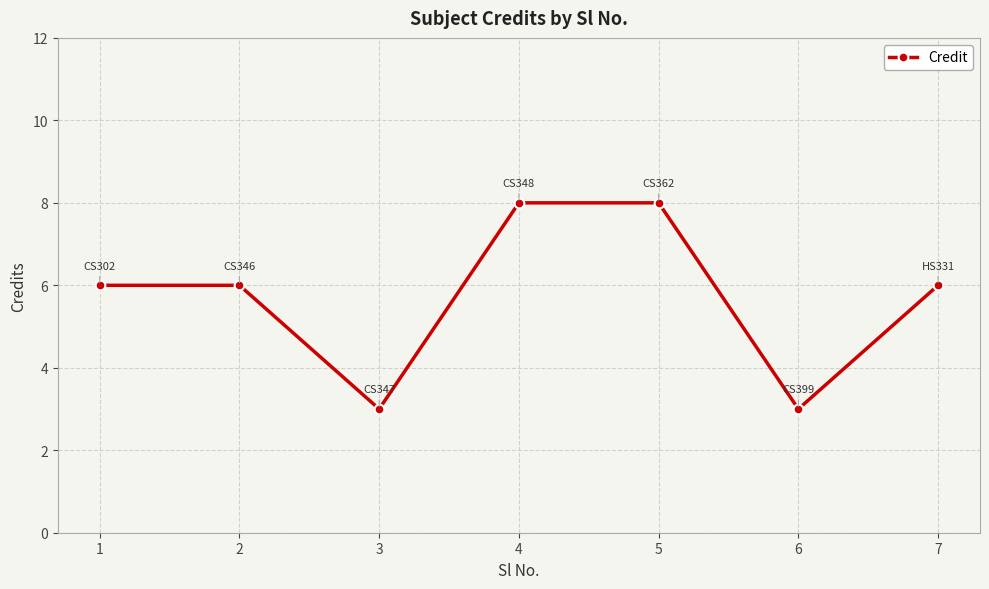

What is the difference between the values at 5 and 2?

2